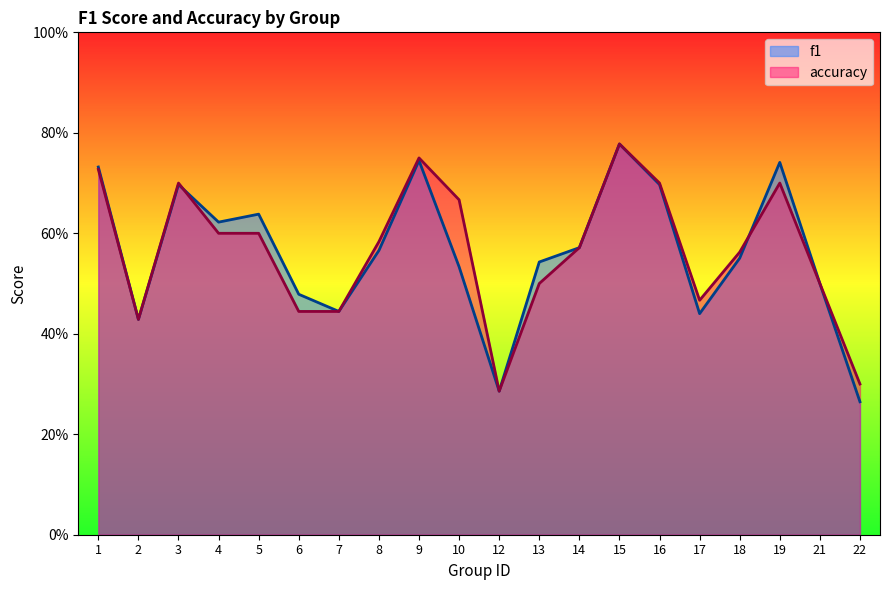

What is the difference between the f1 values at 9 and 18?

0.2